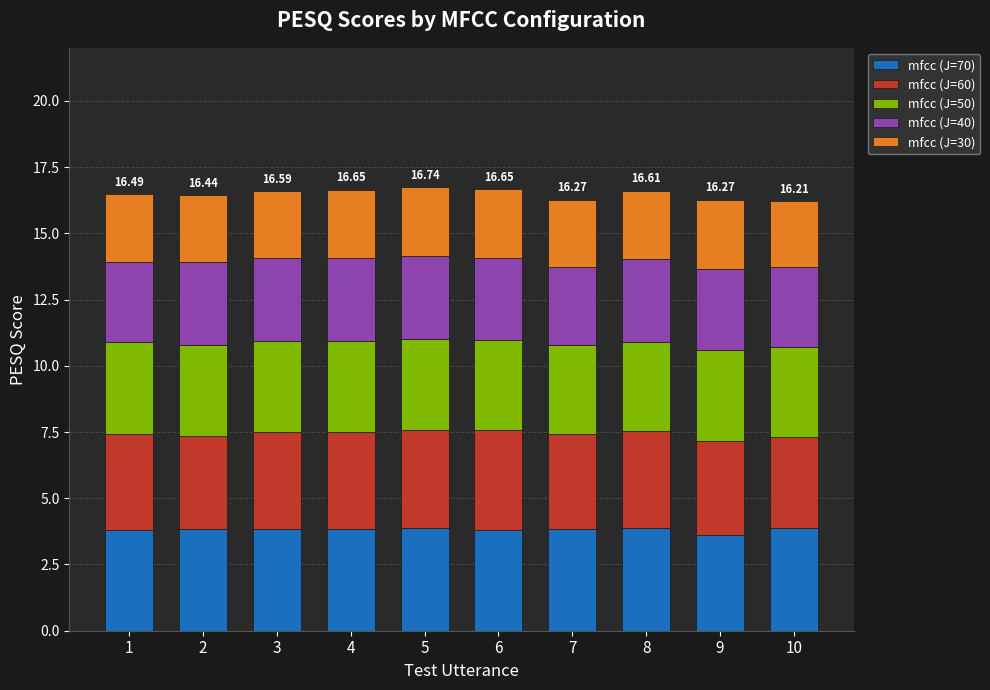

List the series in order of their peak value, lowest first.

mfcc (J=30), mfcc (J=40), mfcc (J=50), mfcc (J=60), mfcc (J=70)